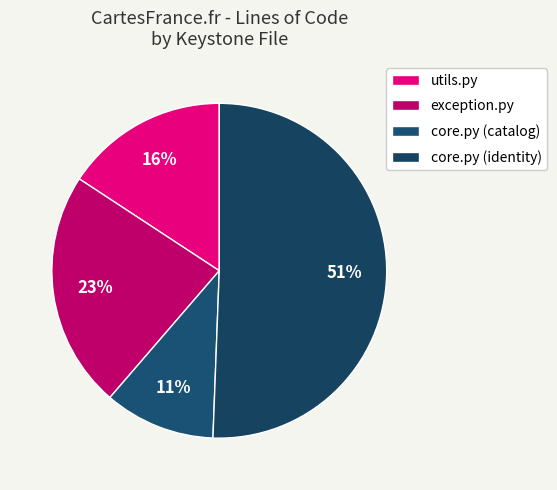

Which has a higher value, core.py (catalog) or exception.py?

exception.py